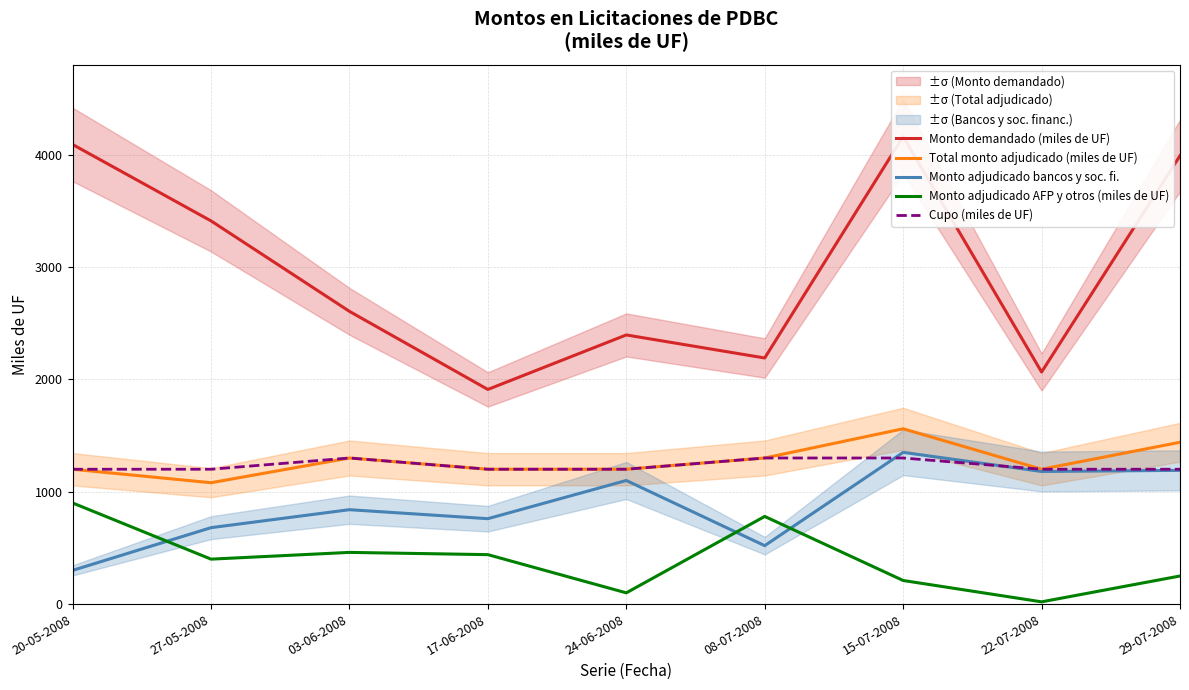

At which category does Monto demandado (miles de UF) reach its first local valley?

17-06-2008